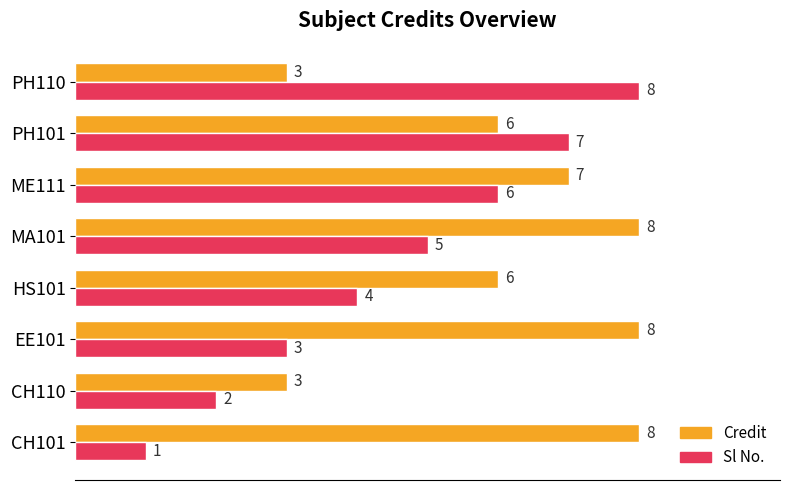

Between CH110 and EE101, which series saw the biggest shift?

Credit